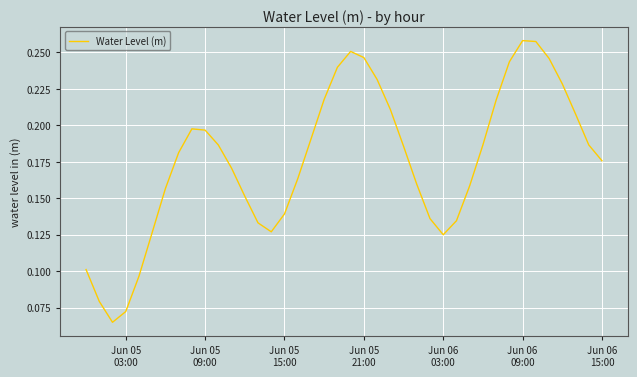

What is the difference between the second highest and second lowest values?

0.2